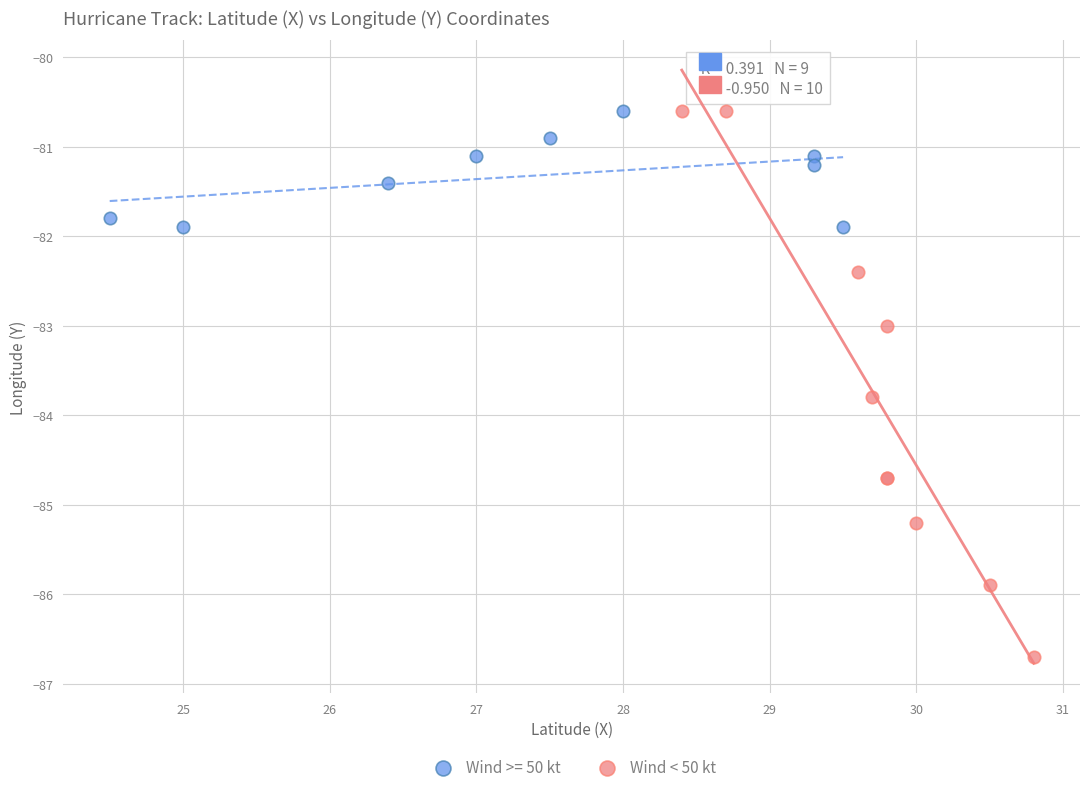

Which series reaches the minimum Y coordinate?

Wind < 50 kt